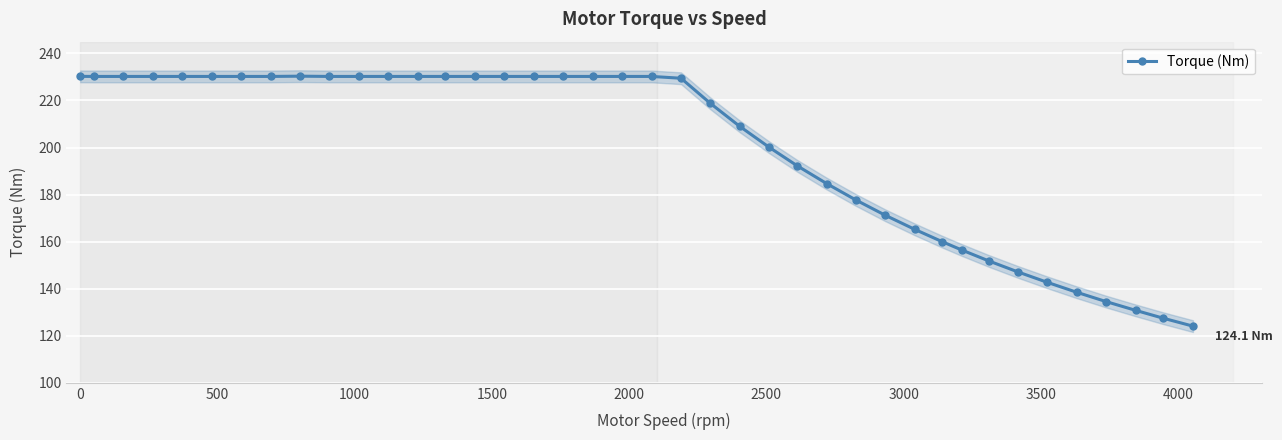

What is the highest value of the Torque (Nm) series?

230.3